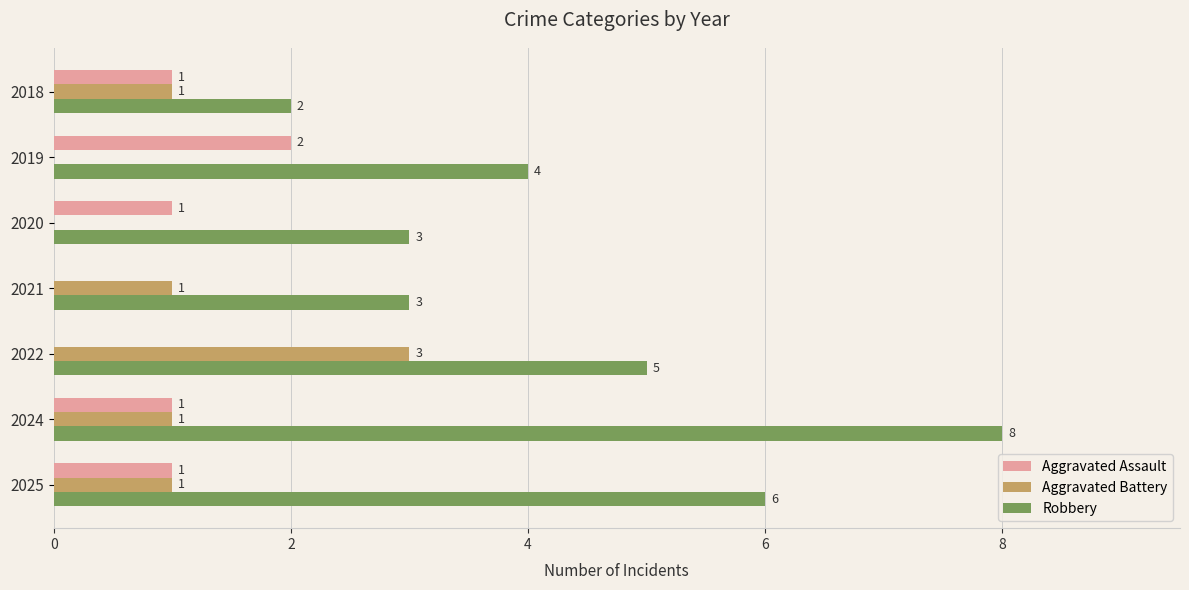

Where is Robbery nearest to the value 5?

2022